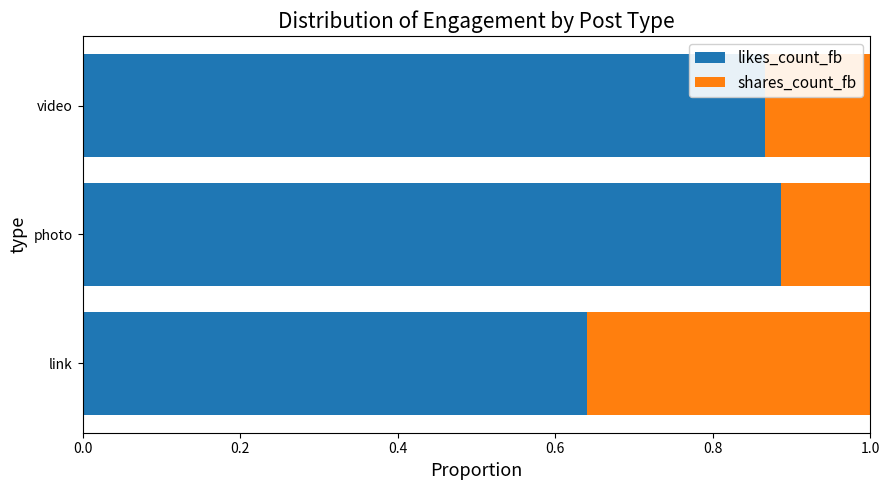

What is the average value of the likes_count_fb series?

0.8